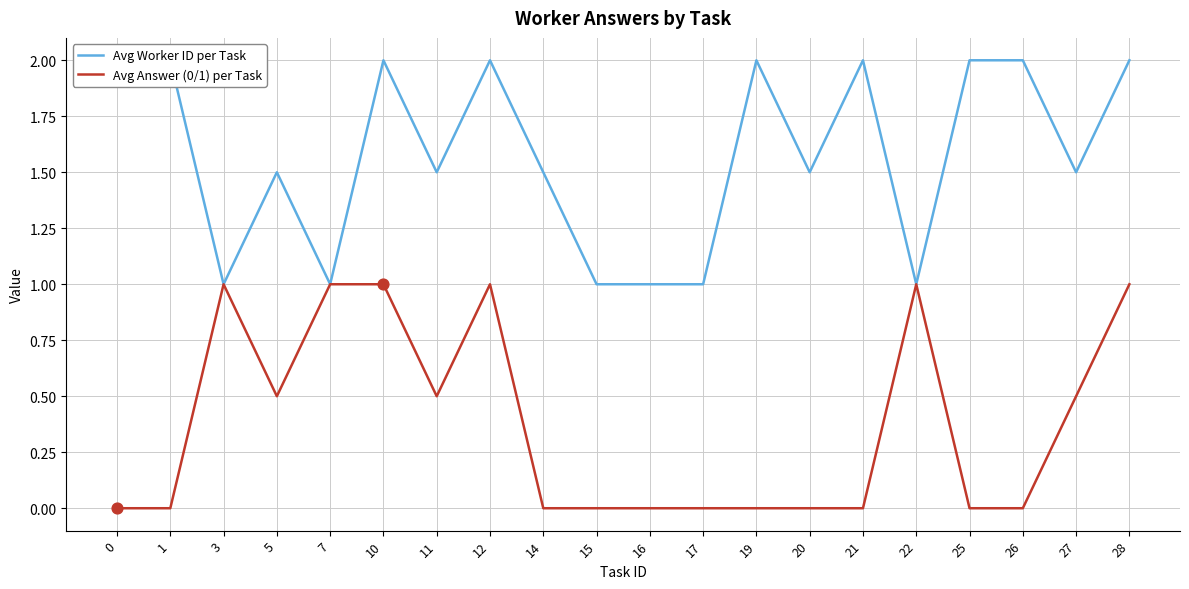

At how many categories does at least one series exceed 0?

20